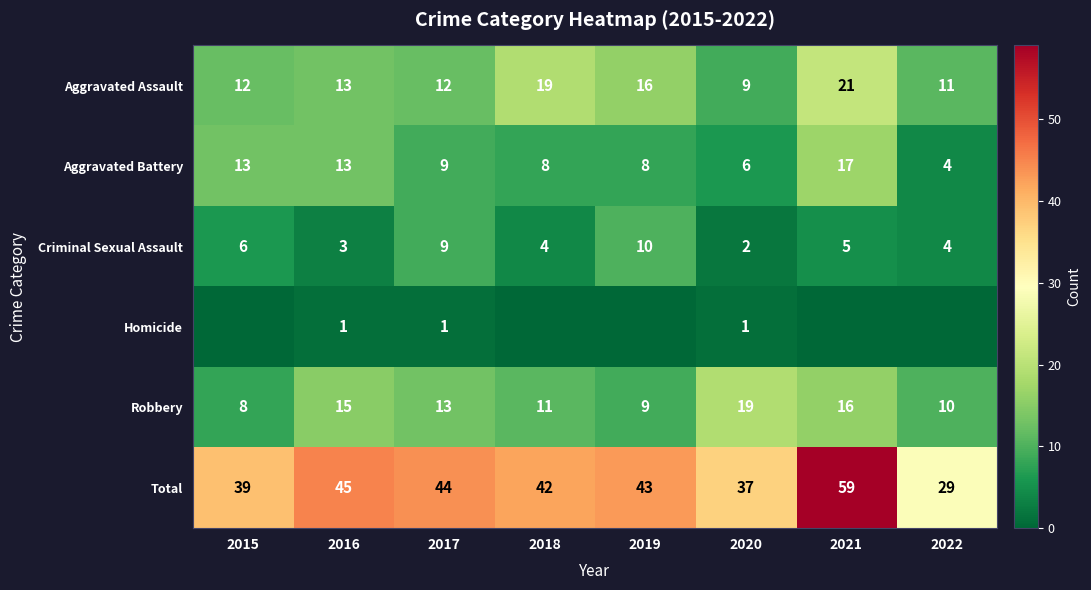

Count the number of data series in this chart.

6